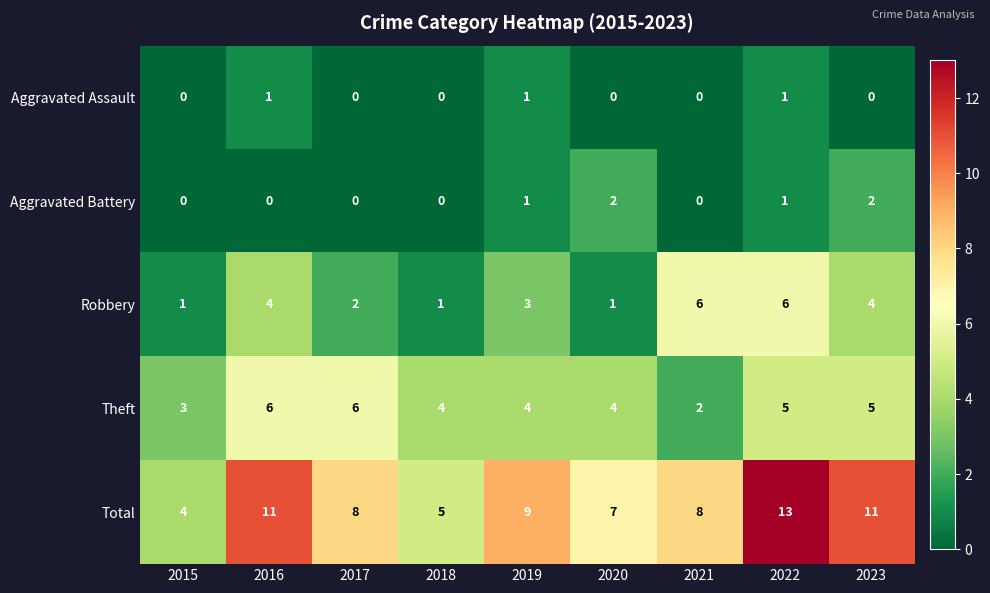

Is it true that Total equals 21 at 2022?

False